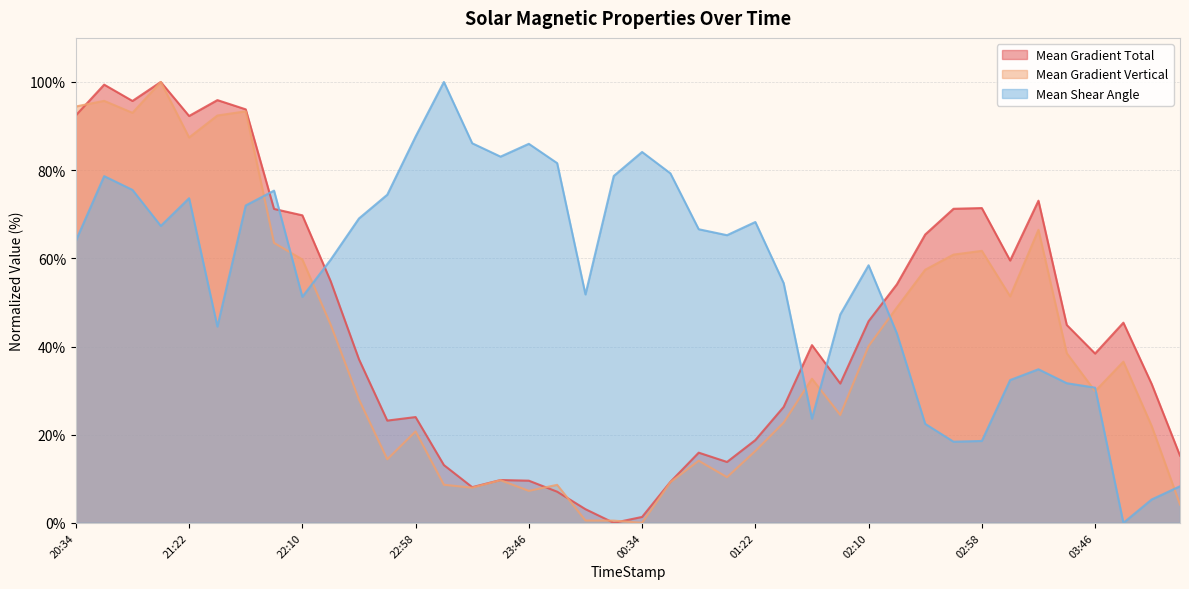

What are all the series names shown in the legend?

Mean Gradient Total, Mean Gradient Vertical, Mean Shear Angle